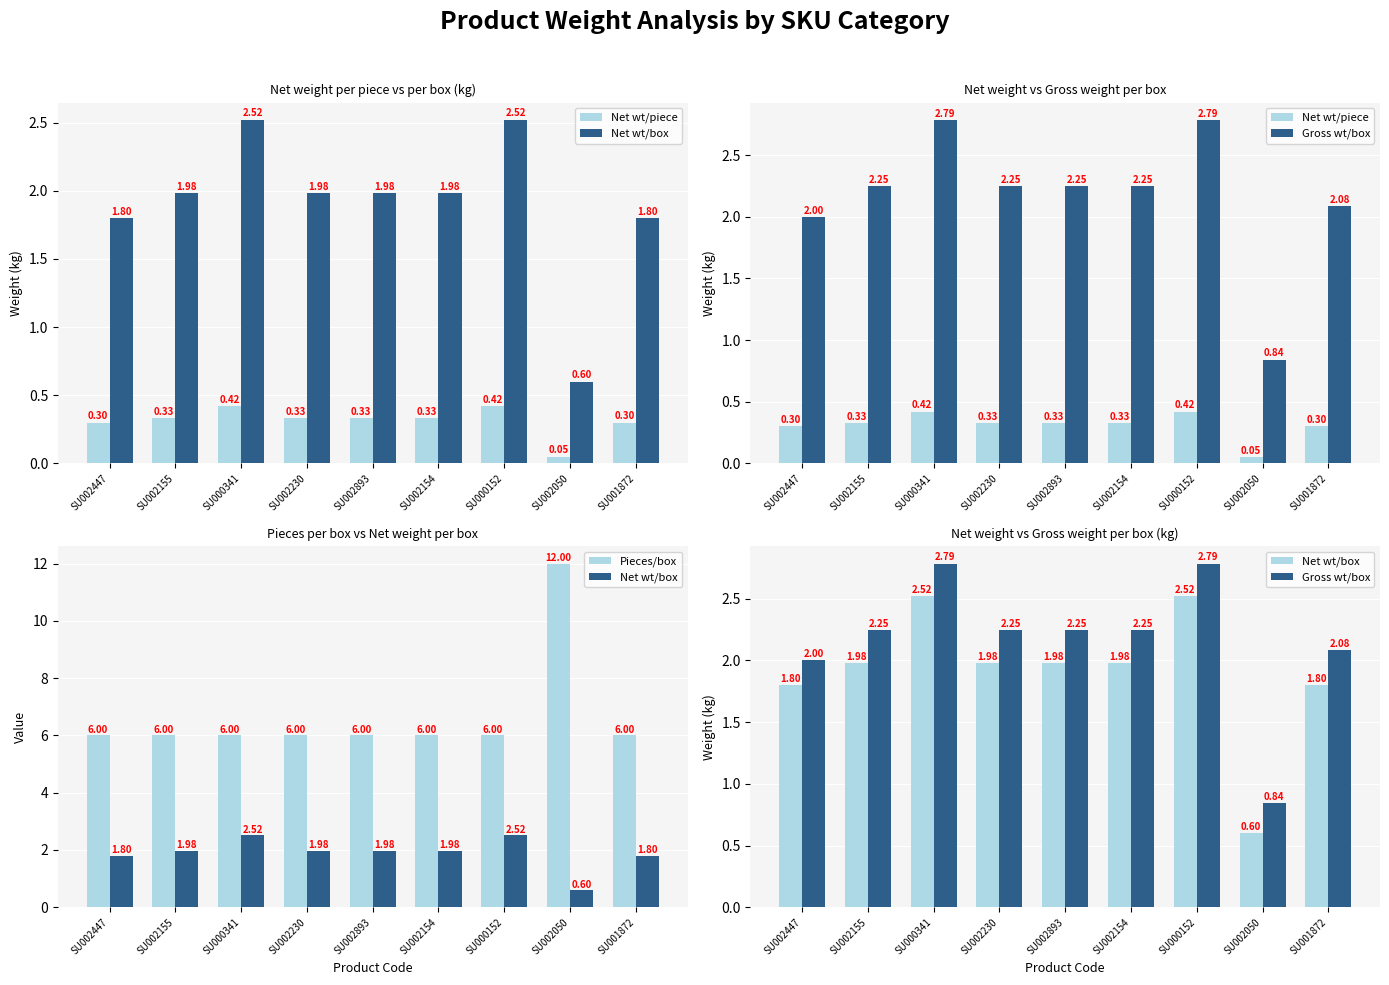

What are all the series names shown in the legend?

Net wt/piece, Net wt/box, Gross wt/box, Pieces/box